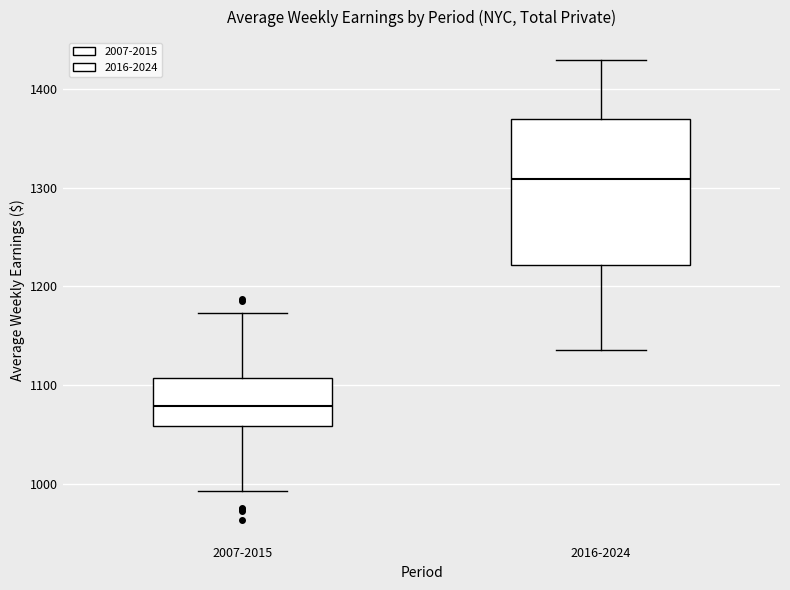

Which box has the highest median line?

2016-2024